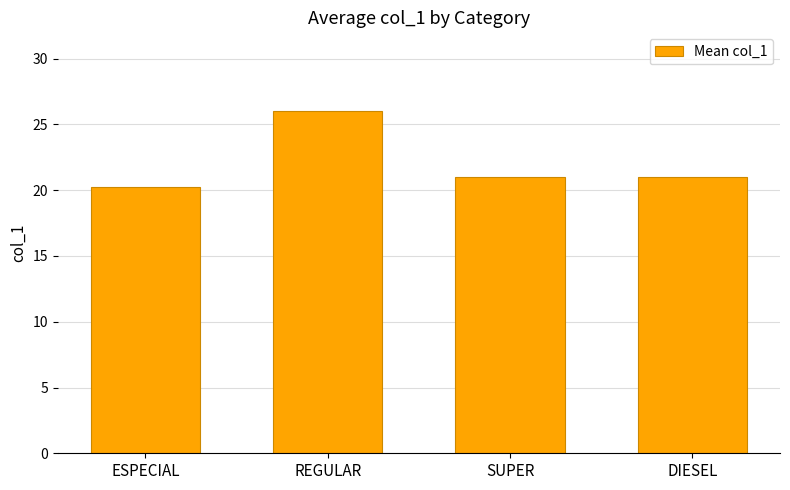

What is the ratio of the value at ESPECIAL to the value at SUPER?

1.0